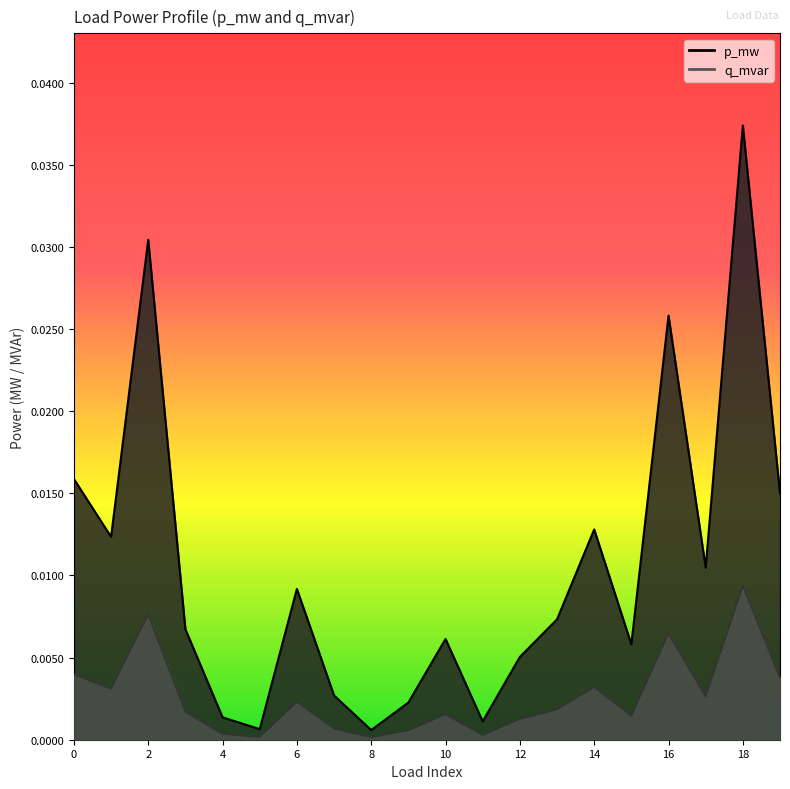

True or false: q_mvar has more than 2 points higher than both neighbors.

True